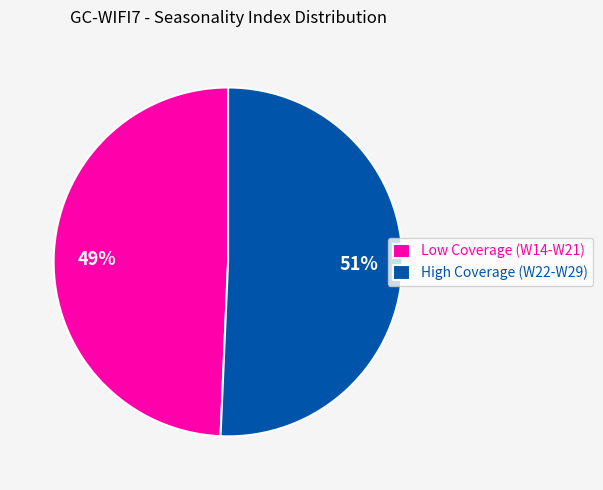

What percentage is the High Coverage (W22-W29) slice, to the nearest percent?

51%